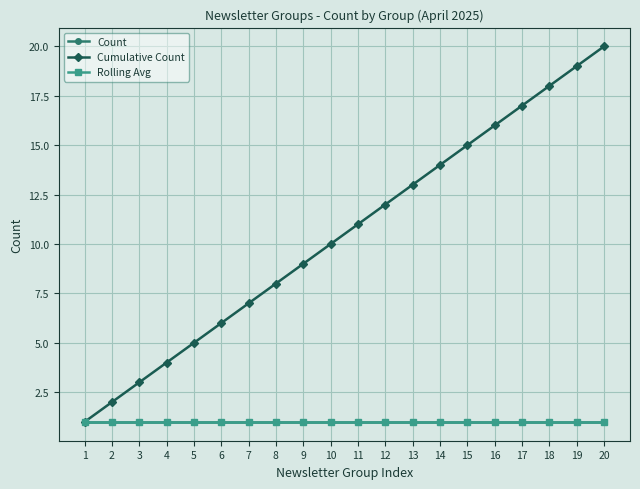

Does the chart have visible grid lines?

Yes